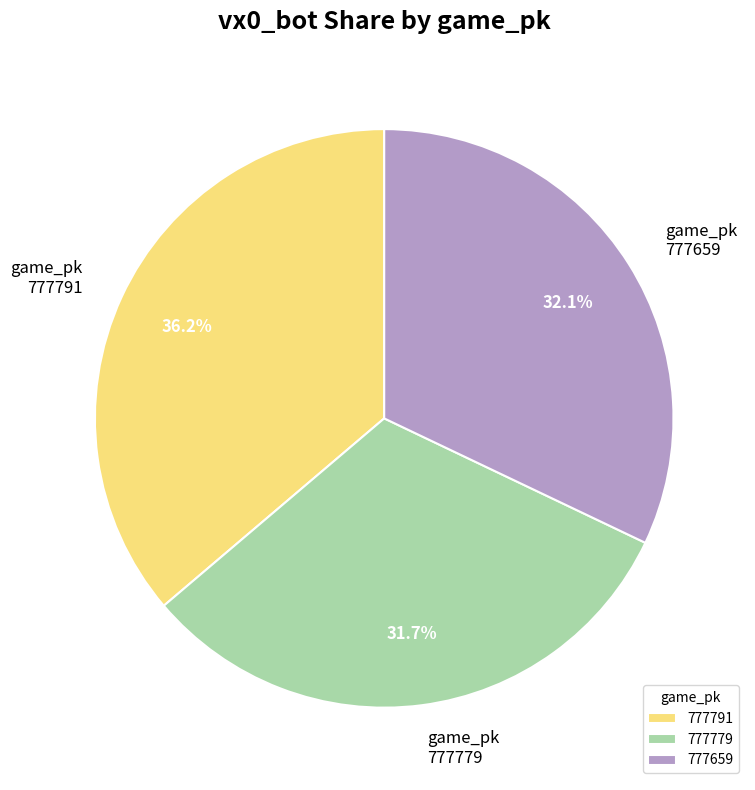

What is the ratio of the value at 777791 to the value at 777779?

1.1